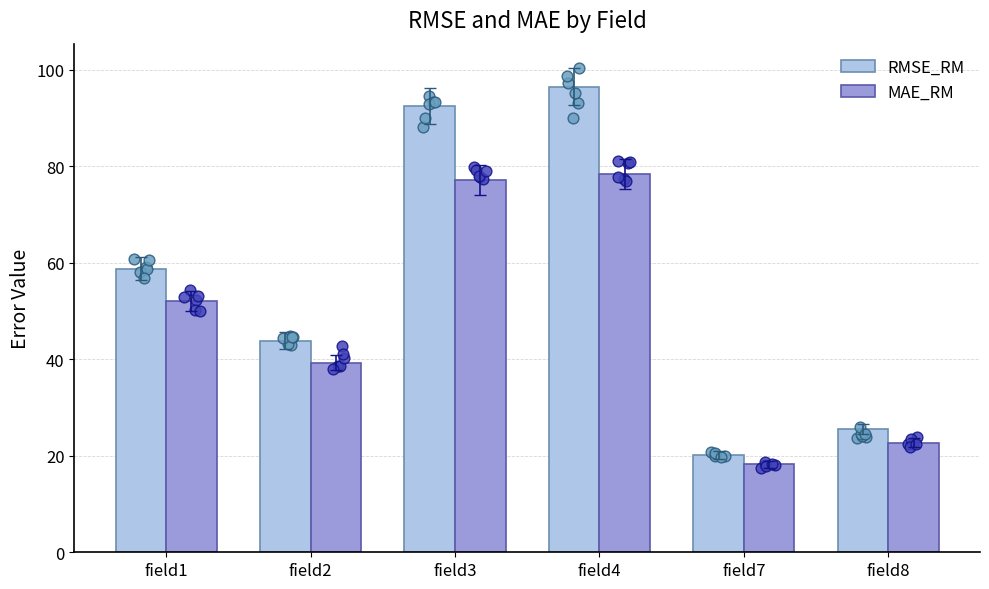

Which series reaches the maximum Y coordinate?

RMSE_RM